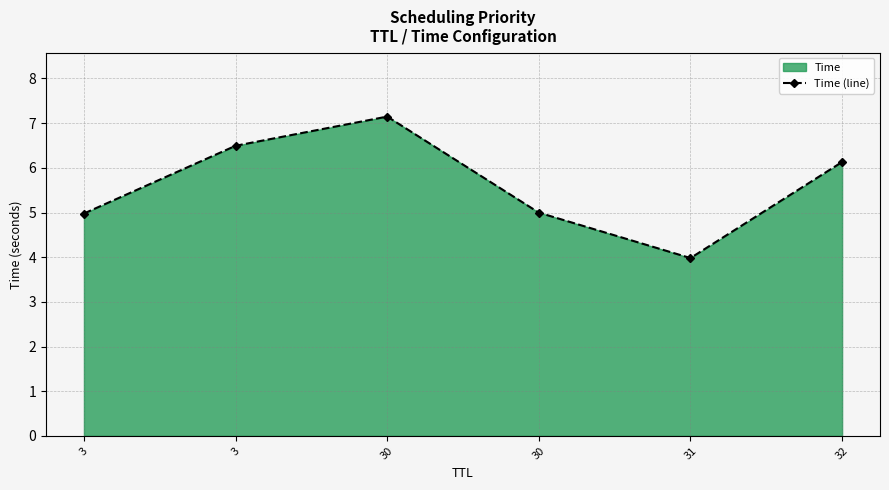

What is the change in value from 30 to 32?

-1.0